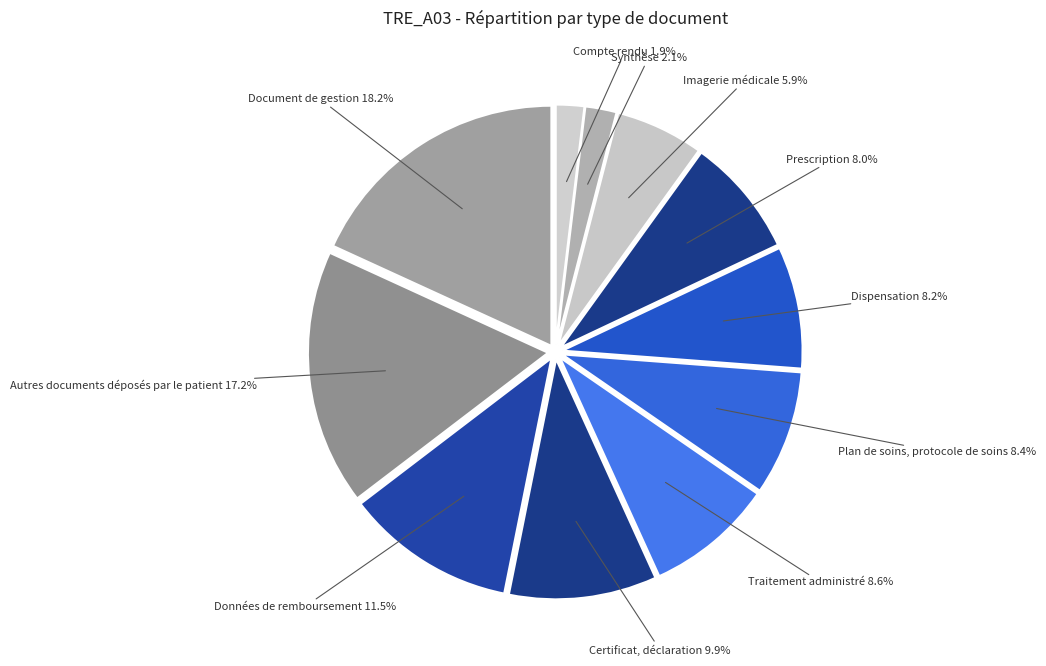

How many segments does this pie chart have?

11